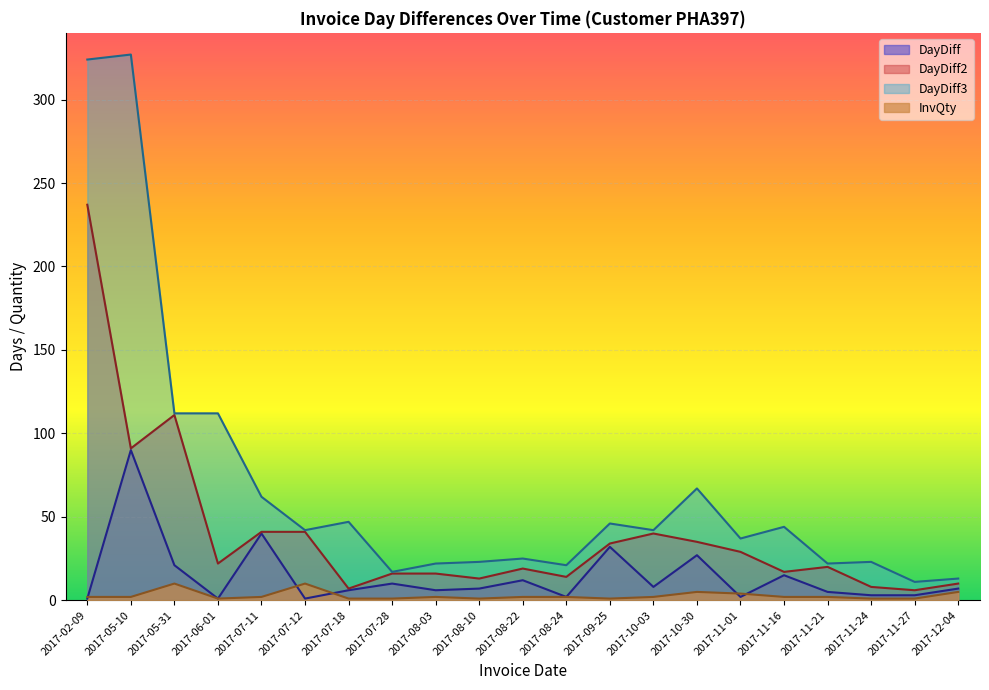

What is the difference between the maximum and minimum values in the InvQty series?

9